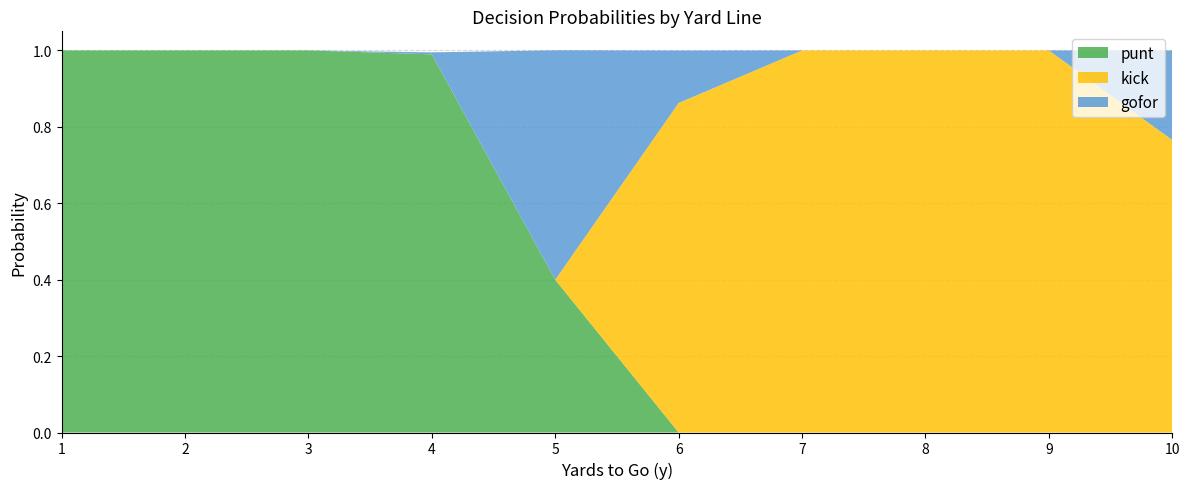

Reading right to left, extract all data points from this chart.

punt: 0.0	0.0	0.0	0.0	0.0	0.4	1.0	1.0	1.0	1.0
kick: 0.8	1.0	1.0	1.0	0.9	0.0	0.0	0.0	0.0	0.0
gofor: 0.2	0.0	0.0	0.0	0.1	0.6	0.0	0.0	0.0	0.0